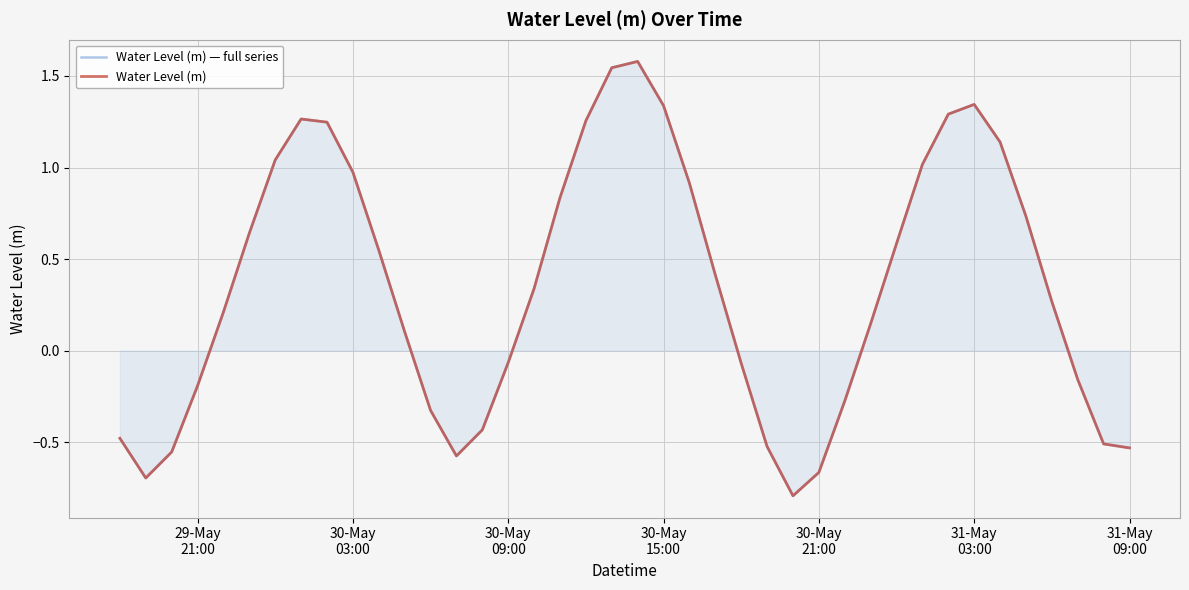

What is the average value of the Water Level (m) series?

0.3